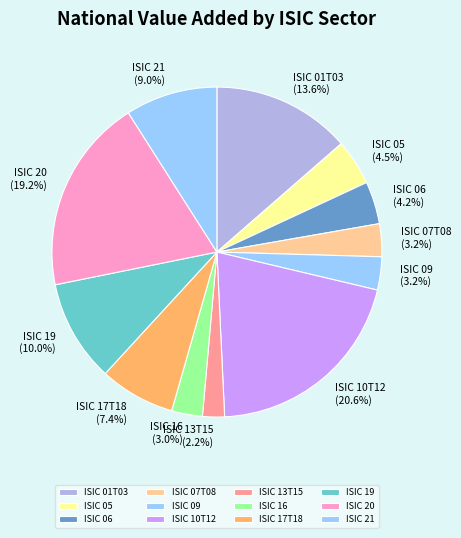

Count the number of slices in the pie.

12